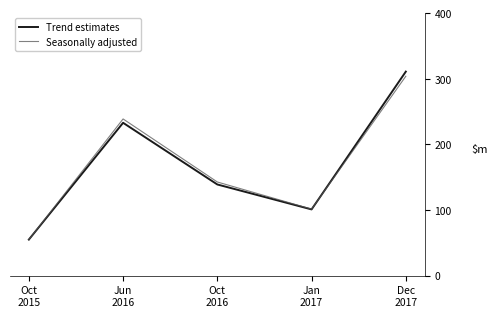

What is the difference between the Trend estimates values at Jan
2017 and Jun
2016?

132.0